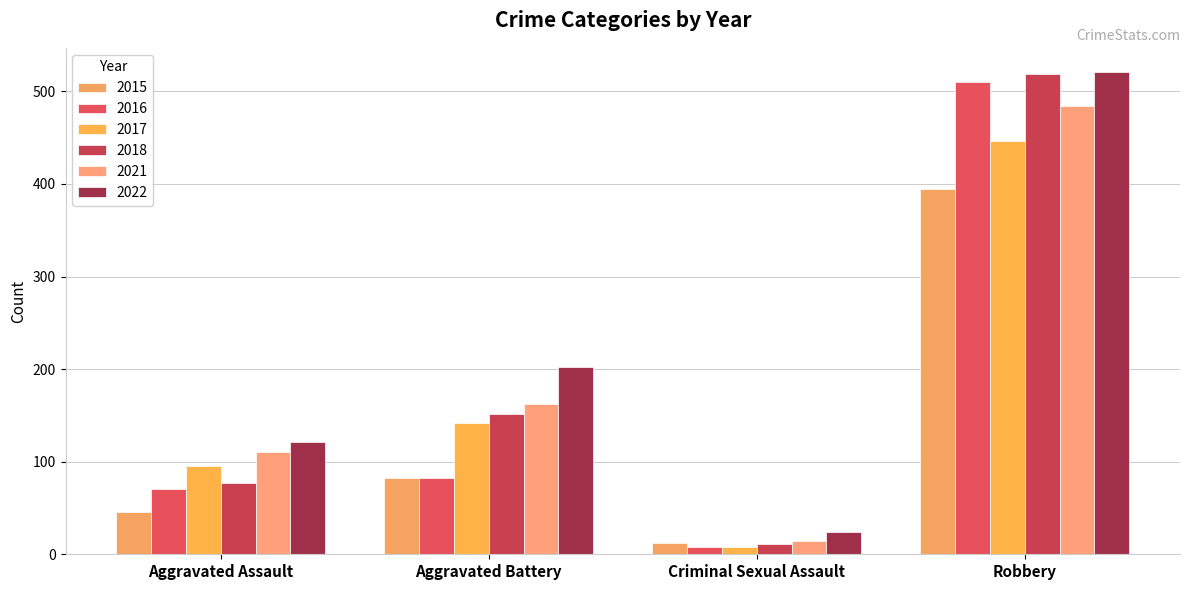

The value of 2016 at Aggravated Battery is 107. True or false?

False